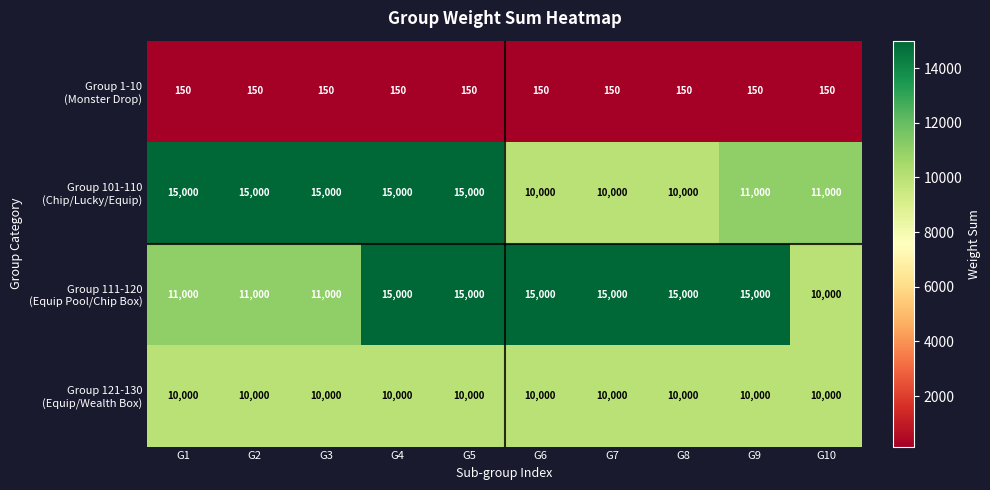

What is the greatest value displayed?

15000